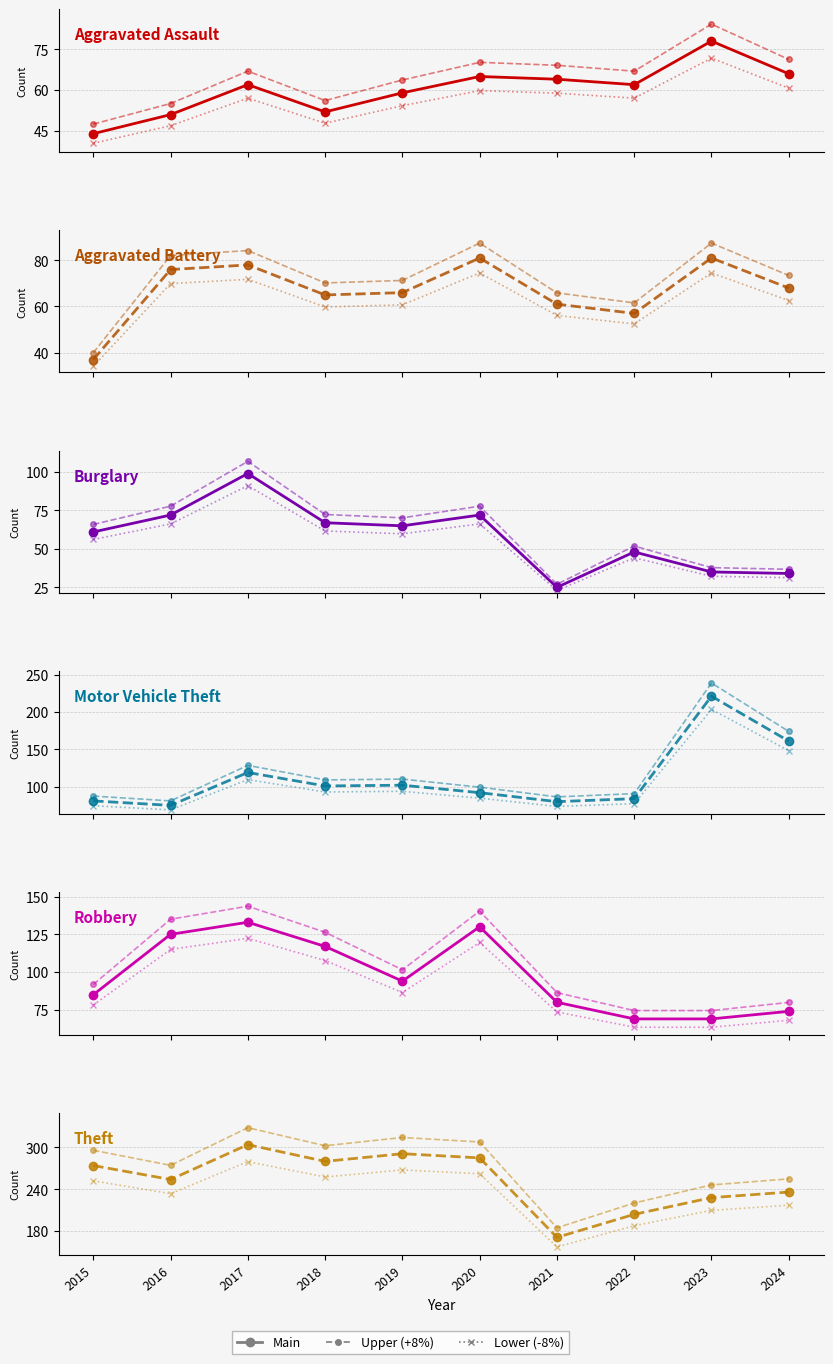

Which series changed the most between 2021 and 2024?

Motor Vehicle Theft